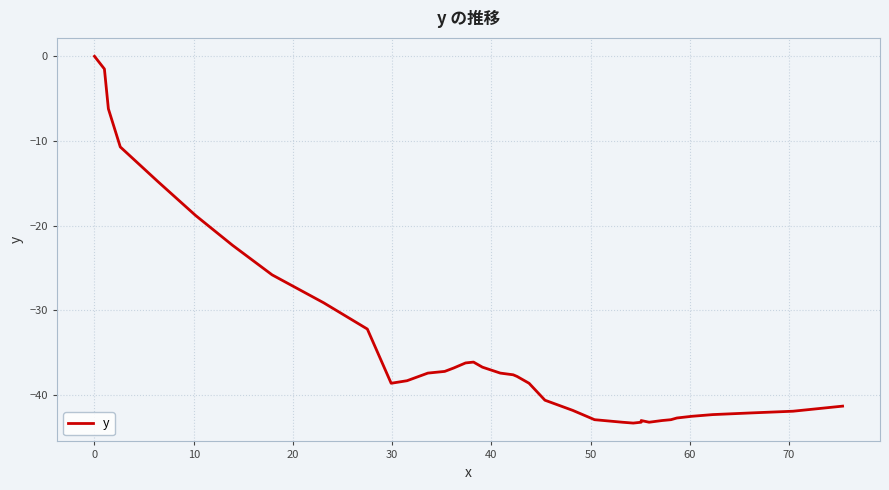

What is the minimum value shown in the chart?

-43.3